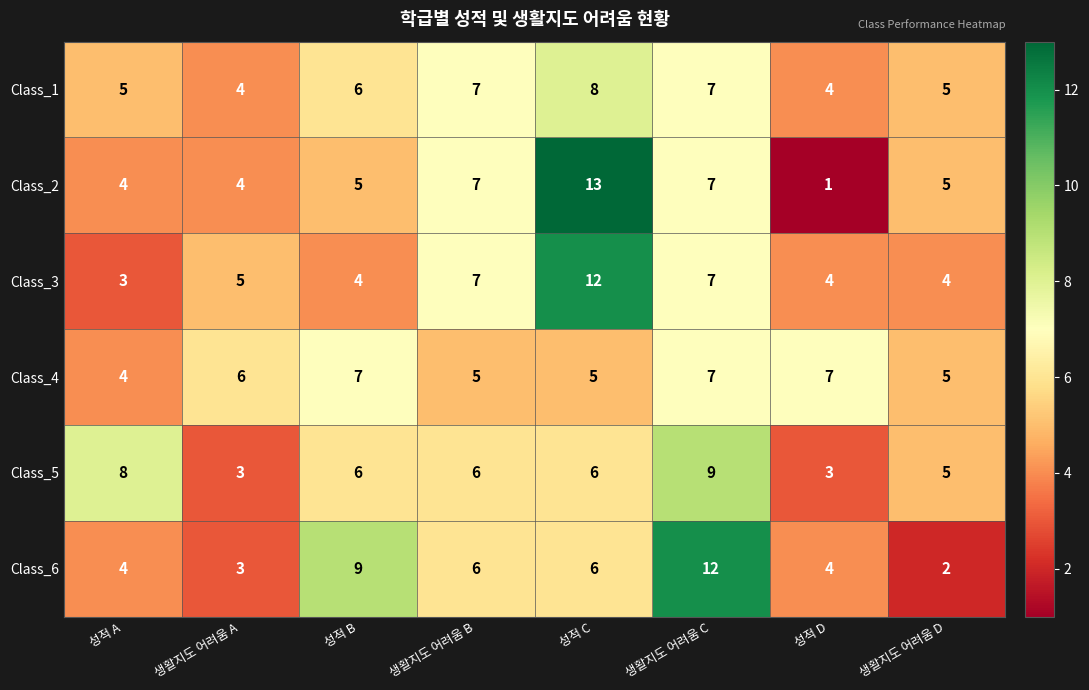

Read the Class_3 value at 성적 C.

12